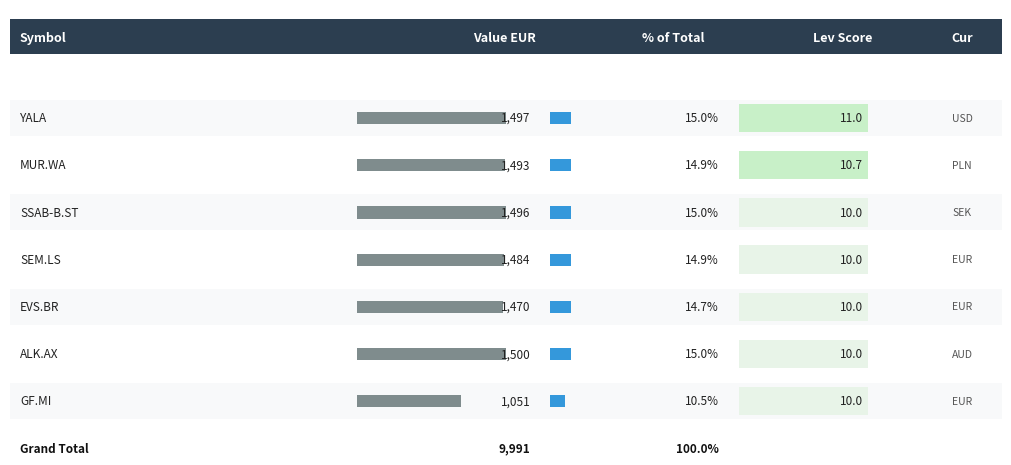

At which label does amount first exceed 157?

YALA